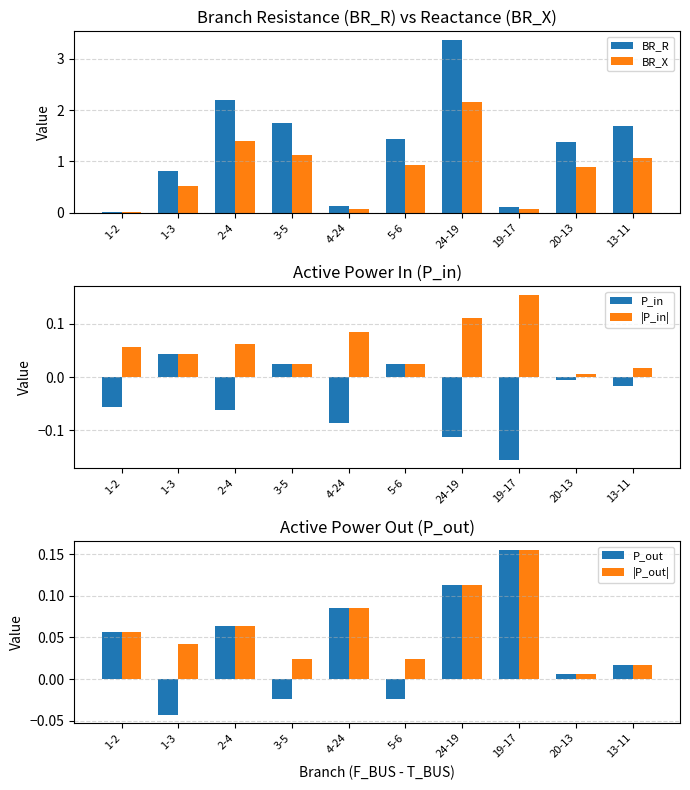

The value of |P_out| at 4-24 is 0.1. True or false?

True